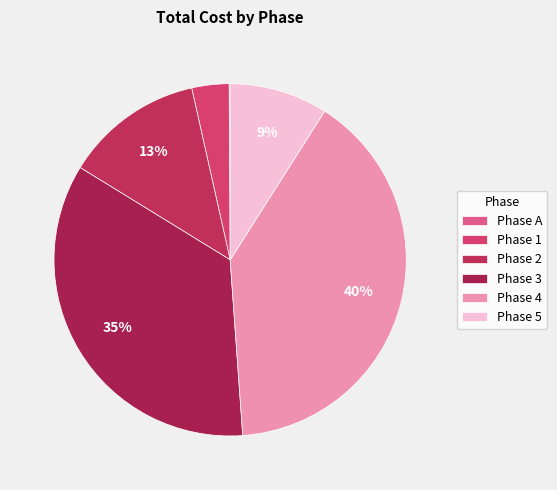

Is there any slice that represents more than half of the pie?

No